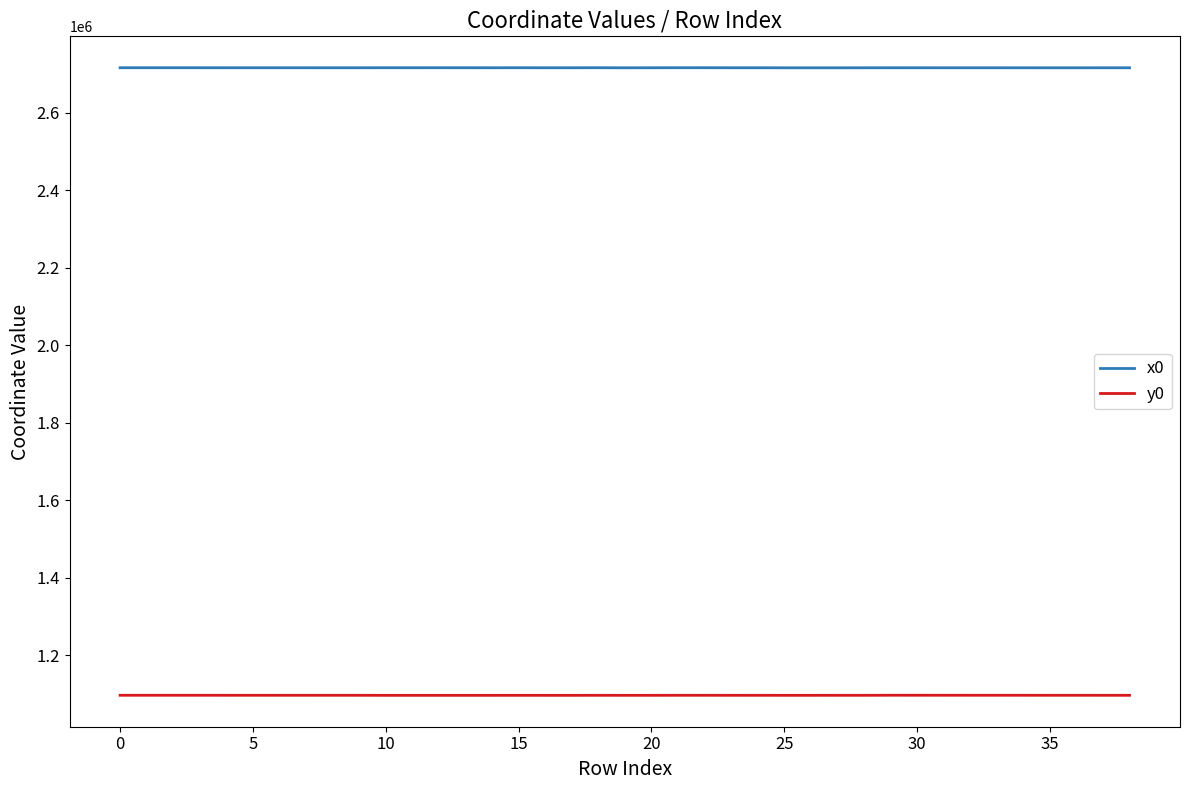

True or false: x0 and y0 cross at least once.

False